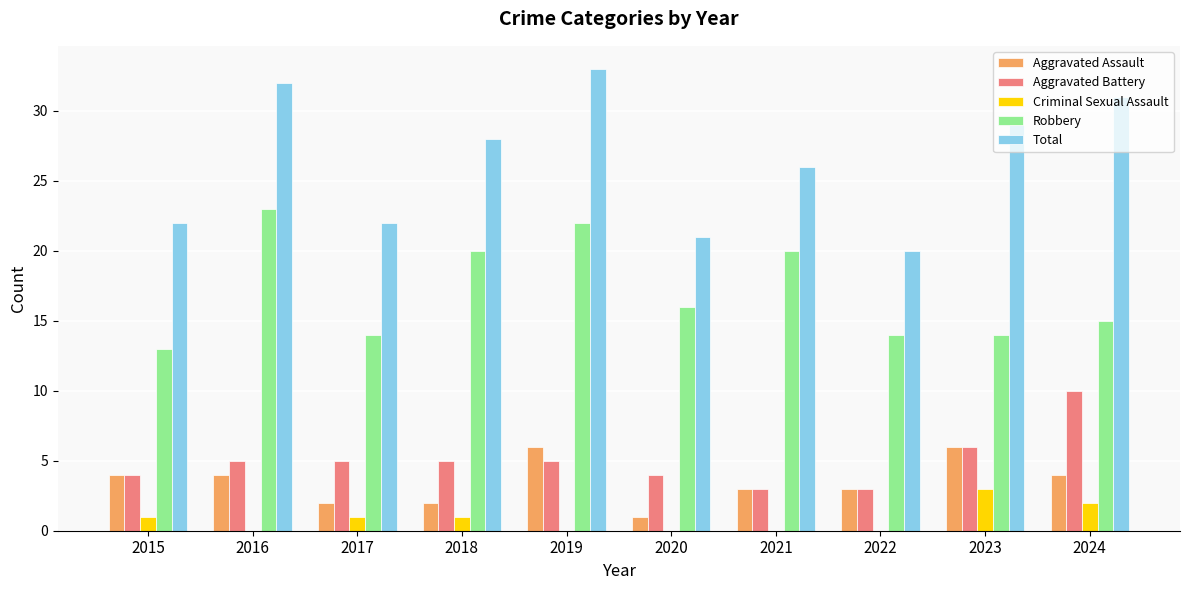

Read the Aggravated Assault value at 2024.

4